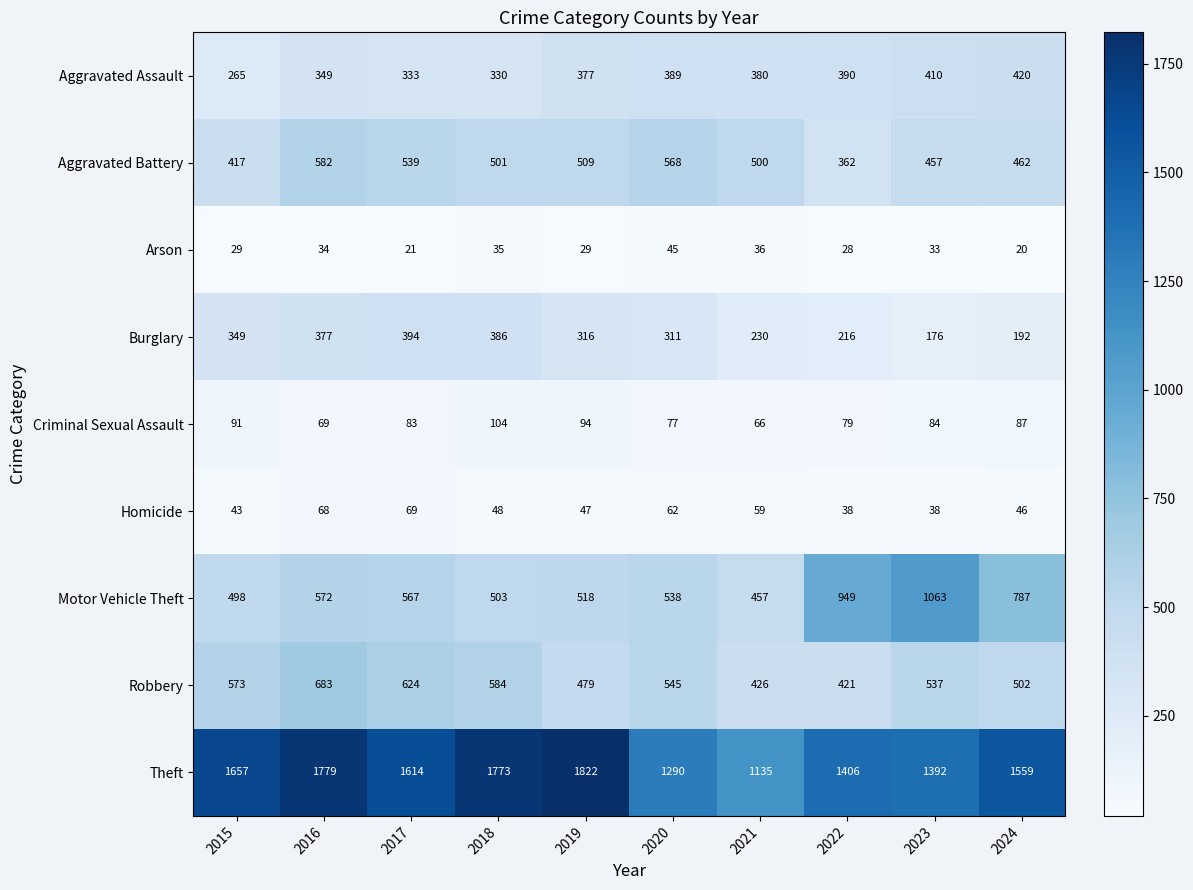

True or false: Criminal Sexual Assault has a value of 116 at 2020.

False